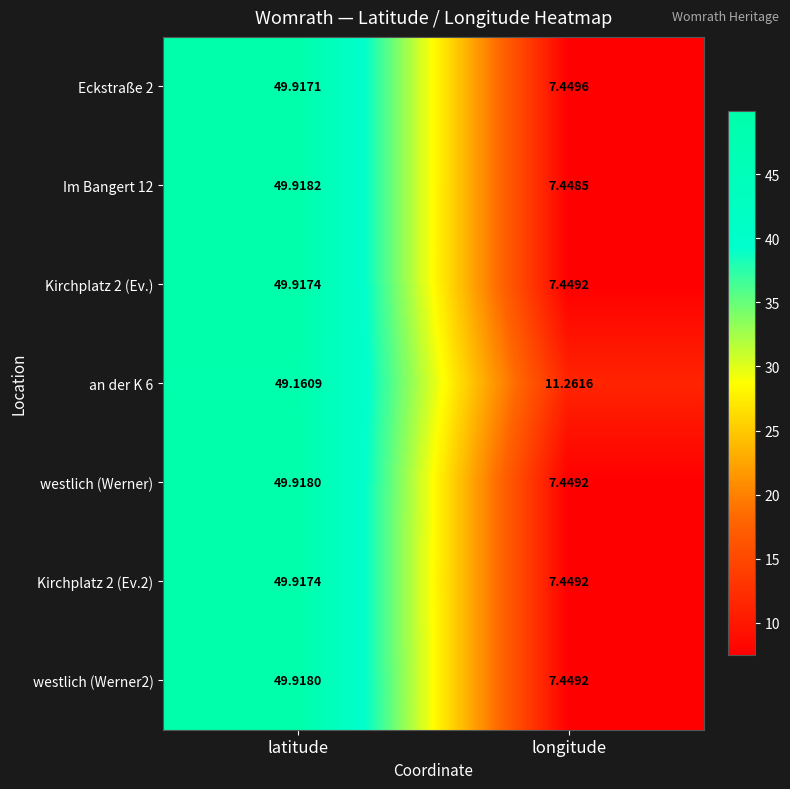

At which label does Eckstraße 2 reach its peak?

latitude